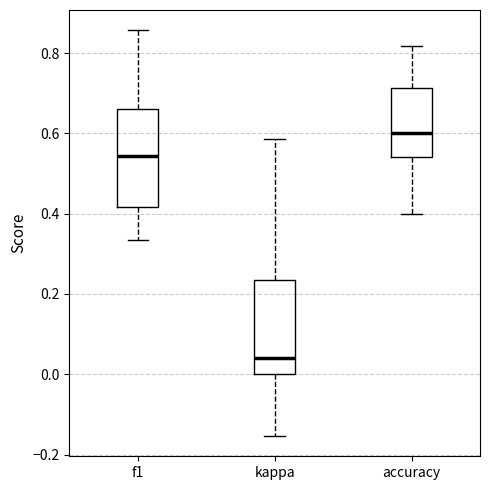

Which box's median line is the highest?

accuracy